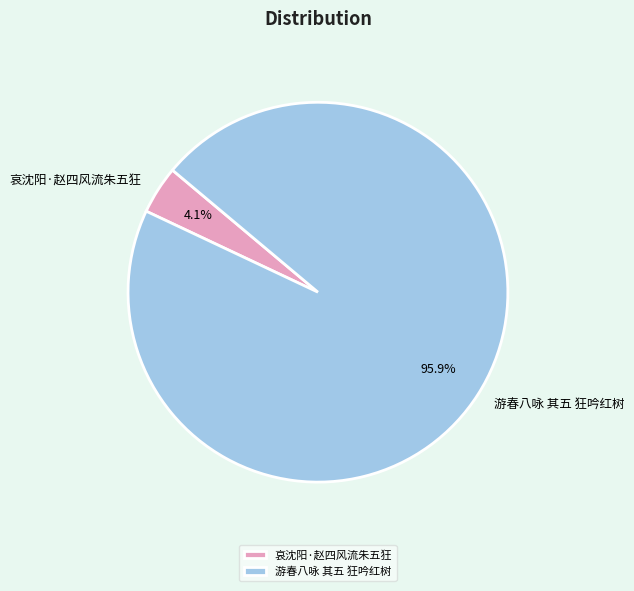

How many segments does this pie chart have?

2